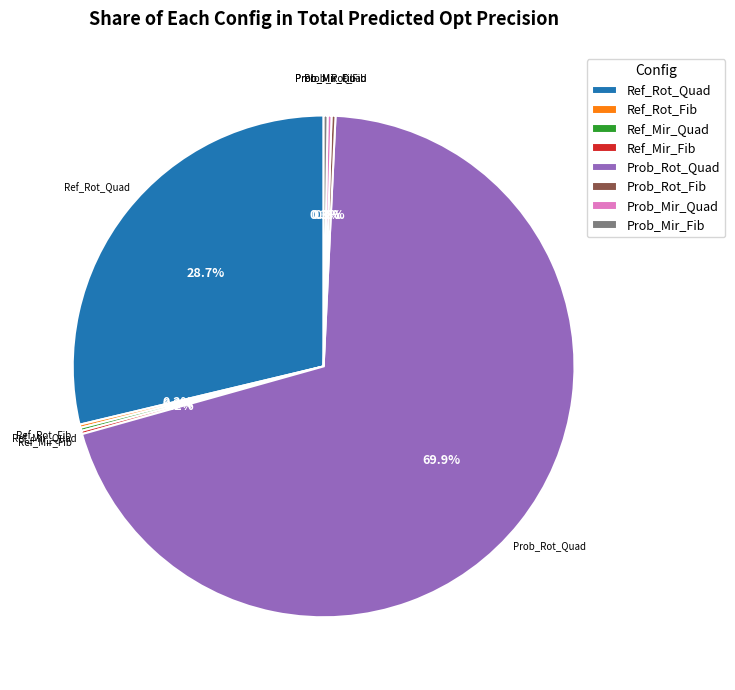

Which slice is the largest?

Prob_Rot_Quad